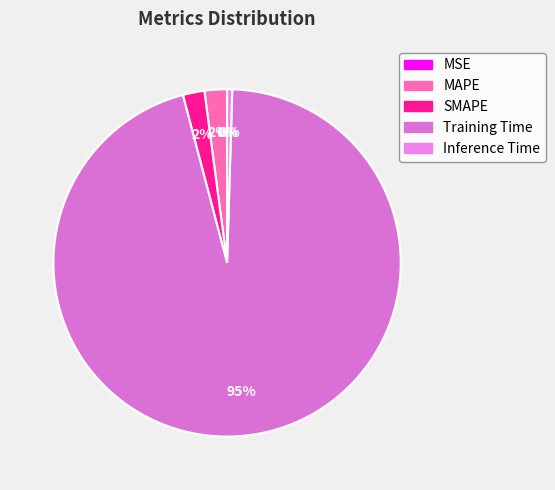

To the nearest percent, what is the difference between the largest and smallest slice percentages?

95%